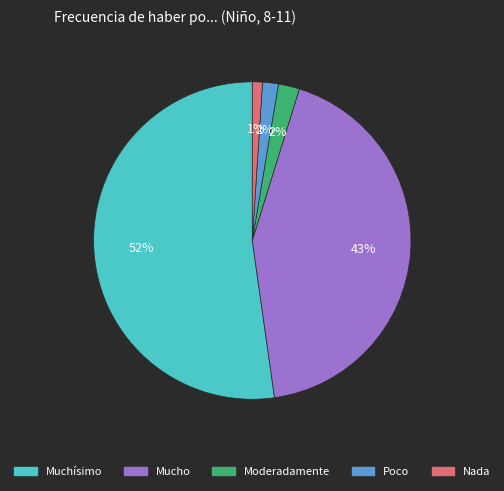

Does Nada account for over 50% of the chart?

No